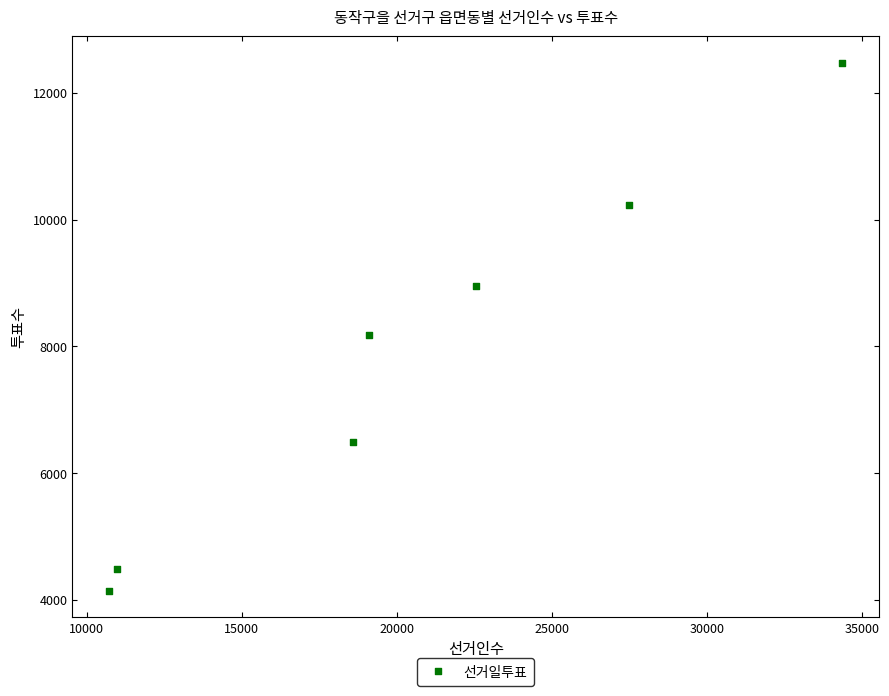

What Y value in the scatter plot is closest to 8307?

8183